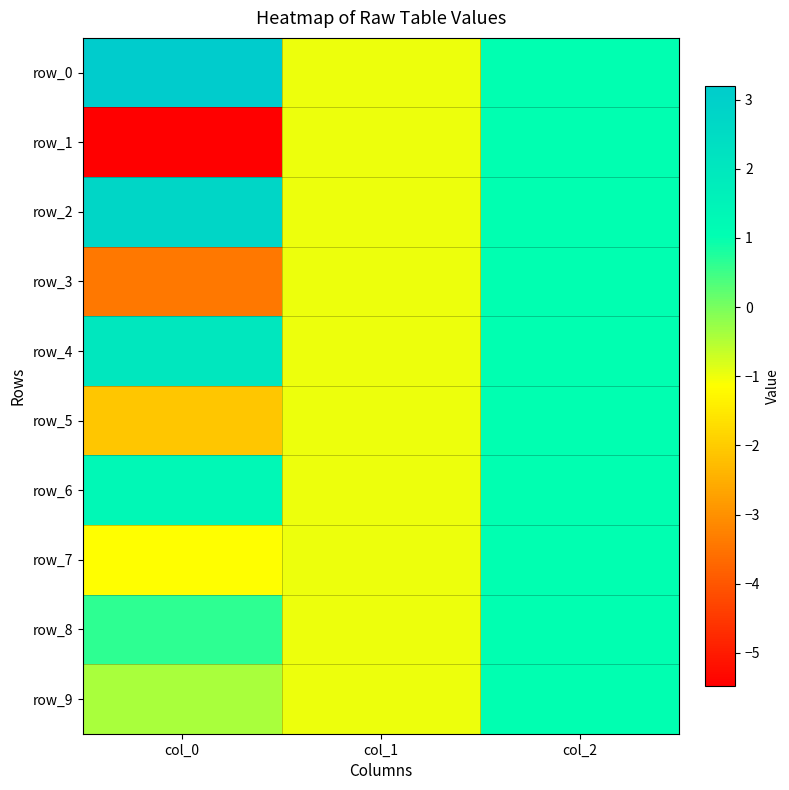

Which series has the widest spread of values?

row_1